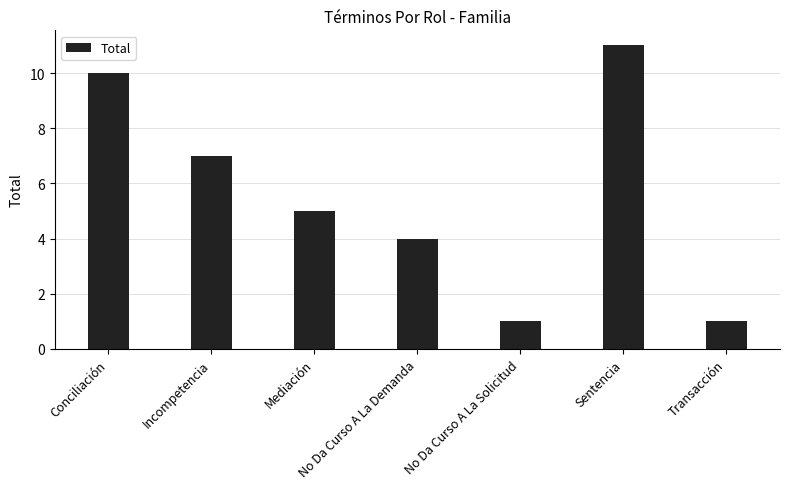

What is the label of the 6th bar from the left?

Sentencia